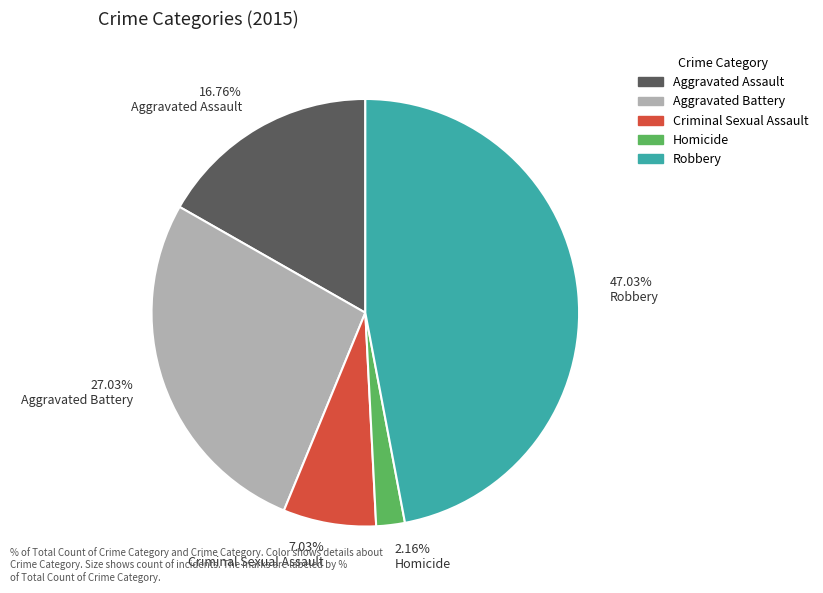

Rank the categories by value from lowest to highest.

2.16% Homicide, 7.03% Criminal Sexual Assault, 16.76% Aggravated Assault, 27.03% Aggravated Battery, 47.03% Robbery